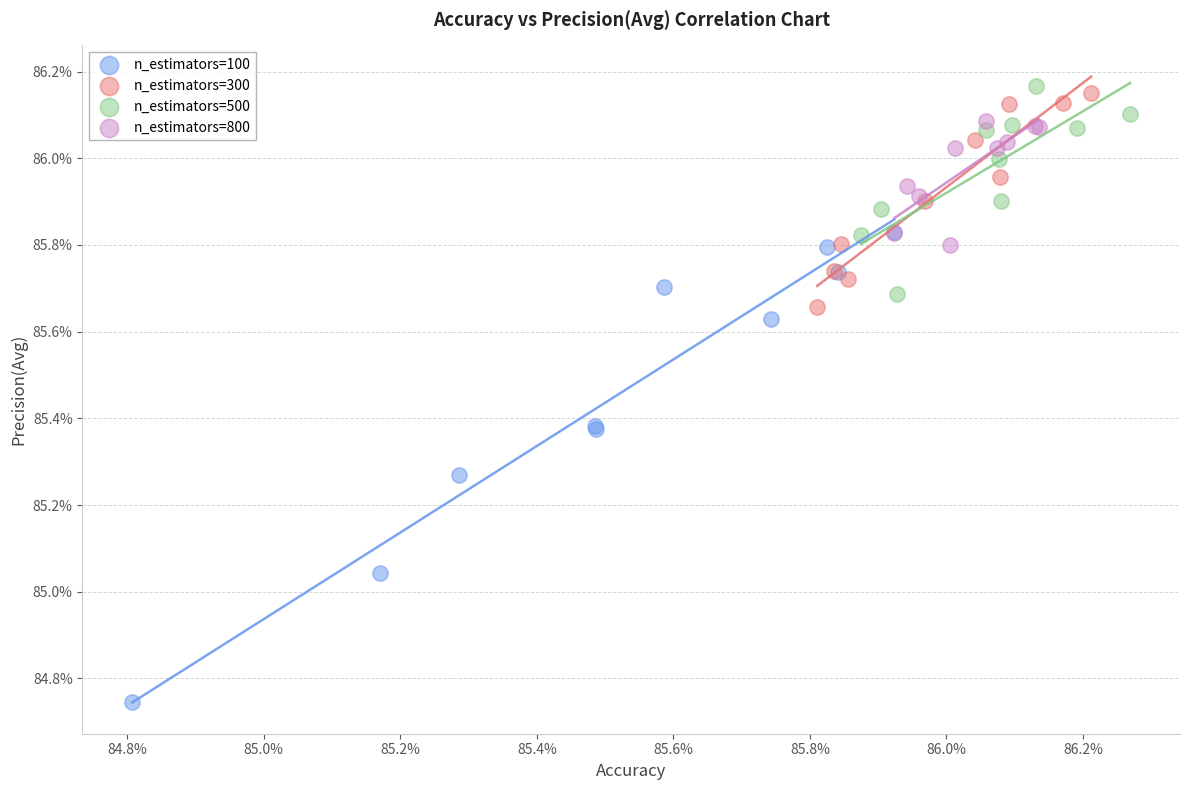

Which series reaches the minimum Y coordinate?

n_estimators=100